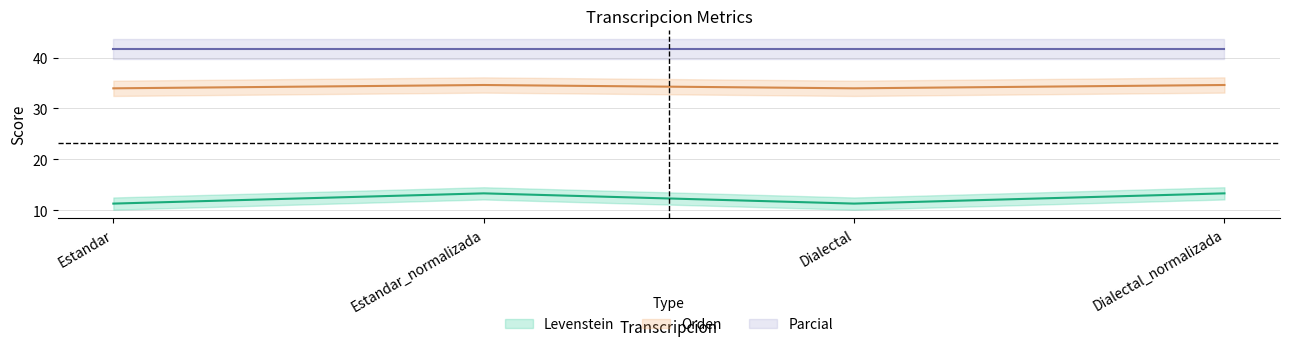

Count the number of categories in the chart.

4